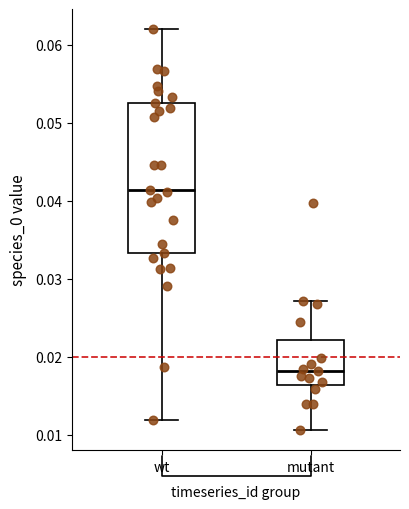

Comparing the boxes themselves (not the whiskers), which one is the tallest?

wt